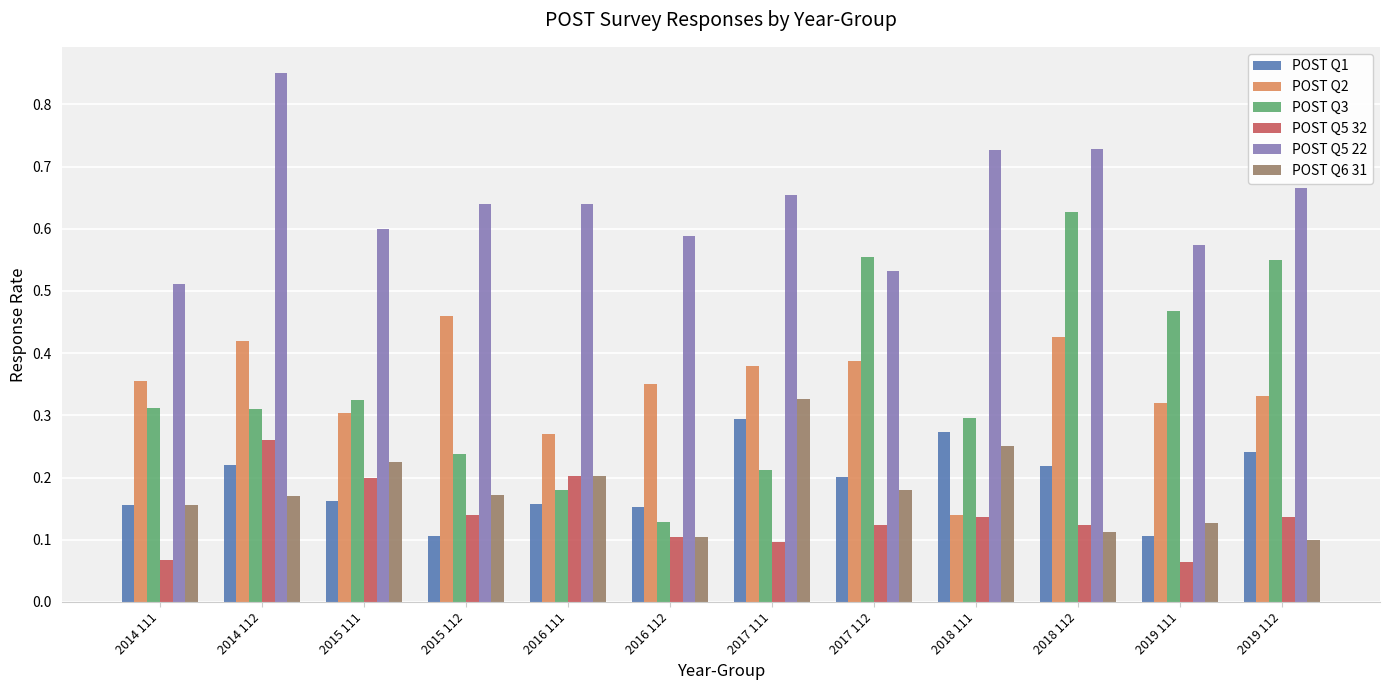

Which series has the largest range (max minus min)?

POST Q3